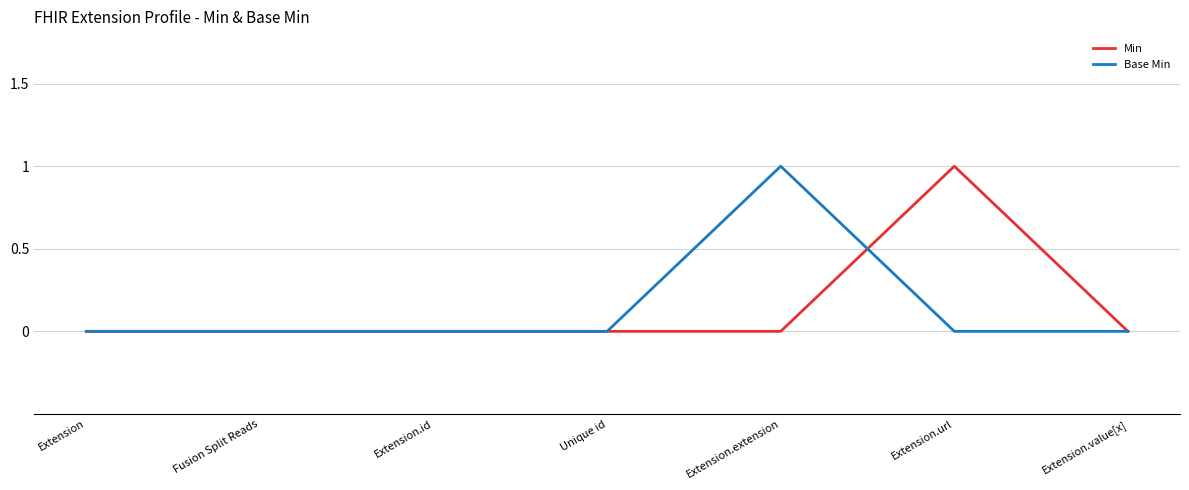

True or false: Base Min has a value of 1 at Extension.id.

False